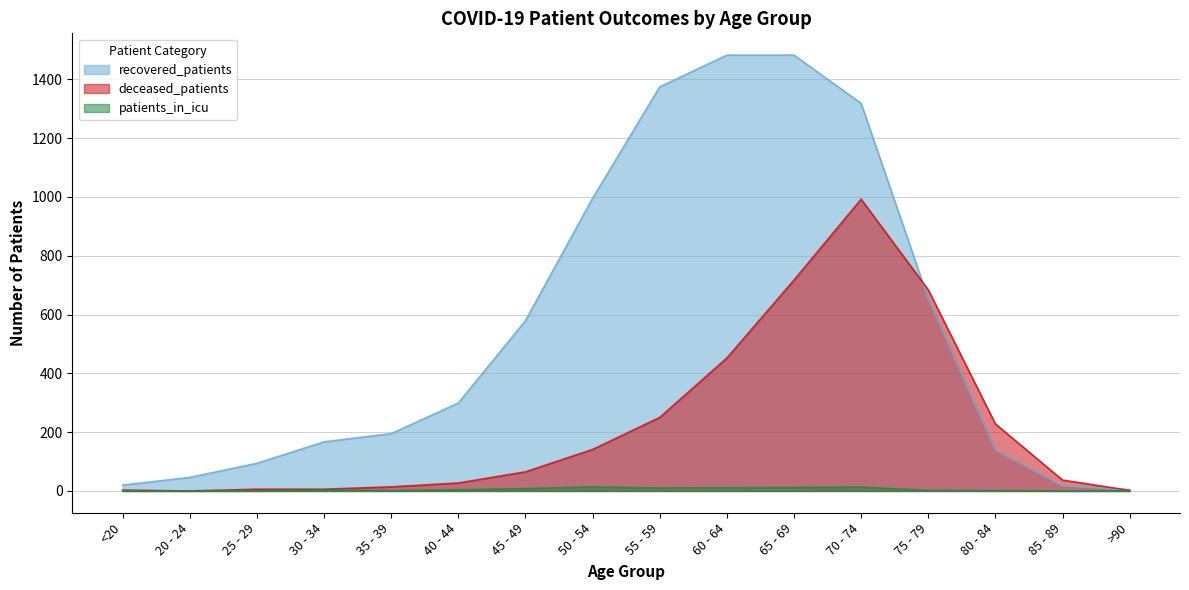

Which category has the highest value across all series?

60 - 64